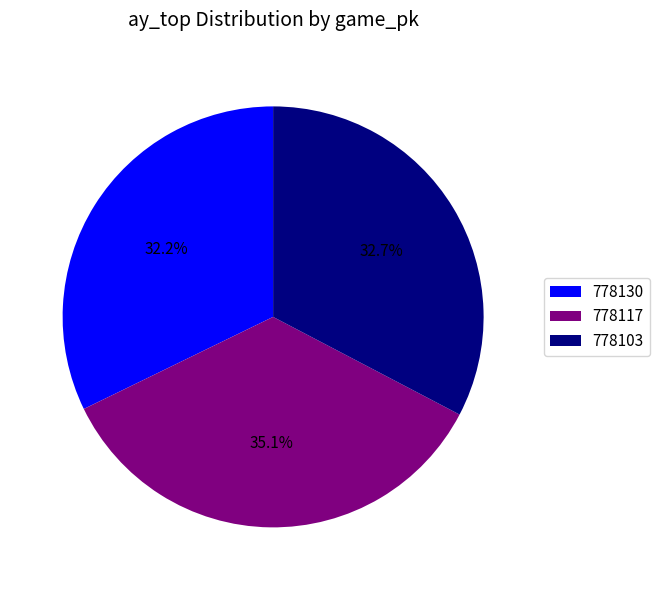

How many segments does this pie chart have?

3